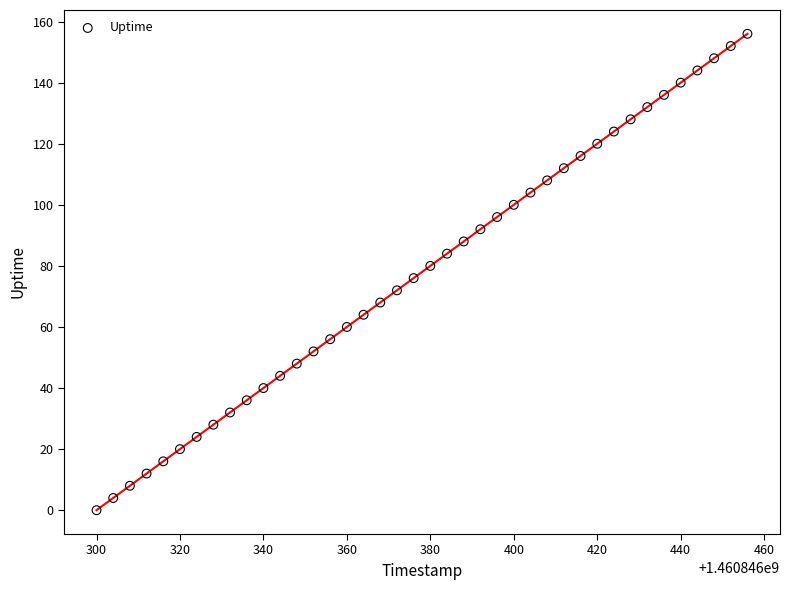

What is the range of X values (max minus min)?

156